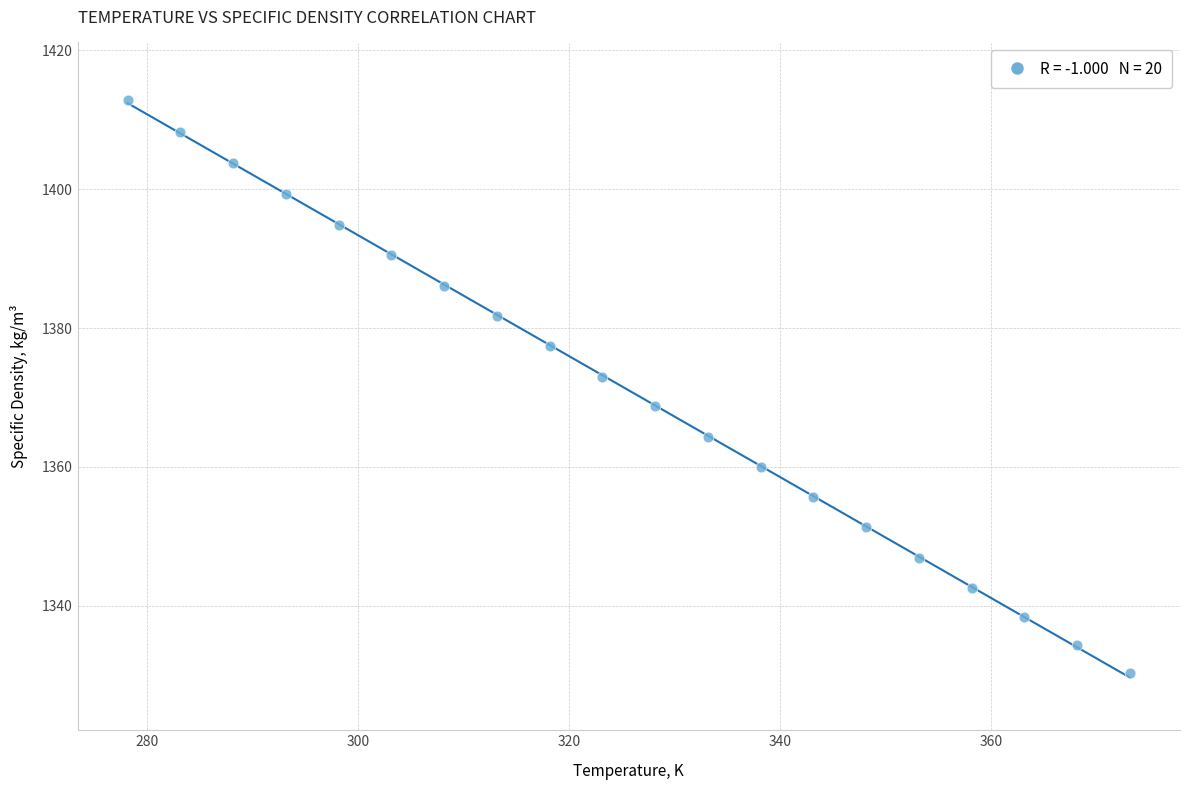

What is the range of X values (max minus min)?

95.0